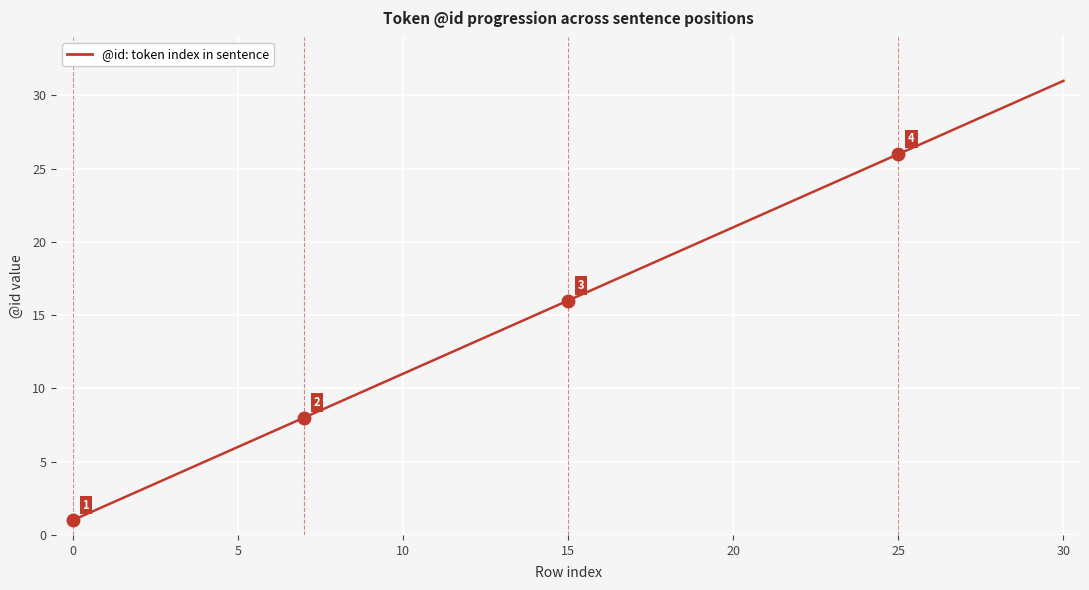

What is the greatest value displayed?

31